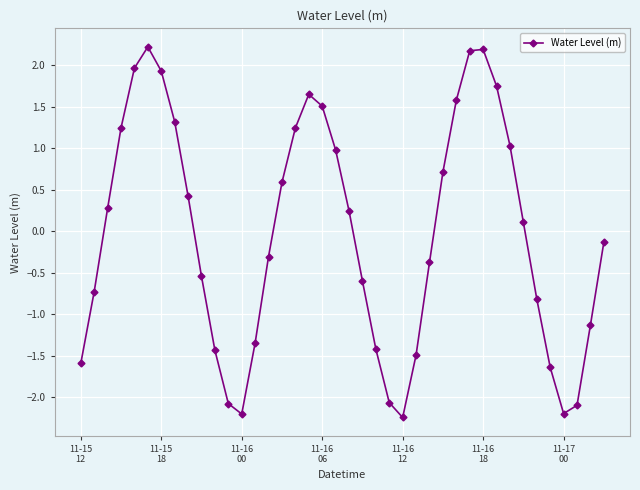

True or false: there are more than 2 points higher than both neighbors.

True